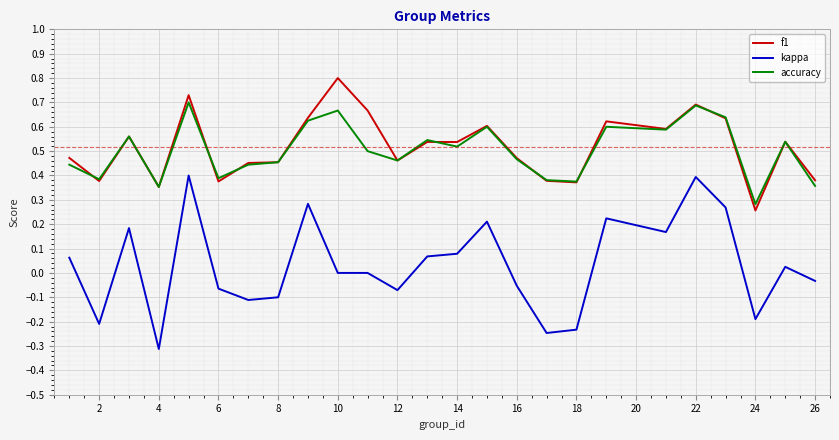

Rank the series by their maximum value, from lowest to highest.

kappa, accuracy, f1